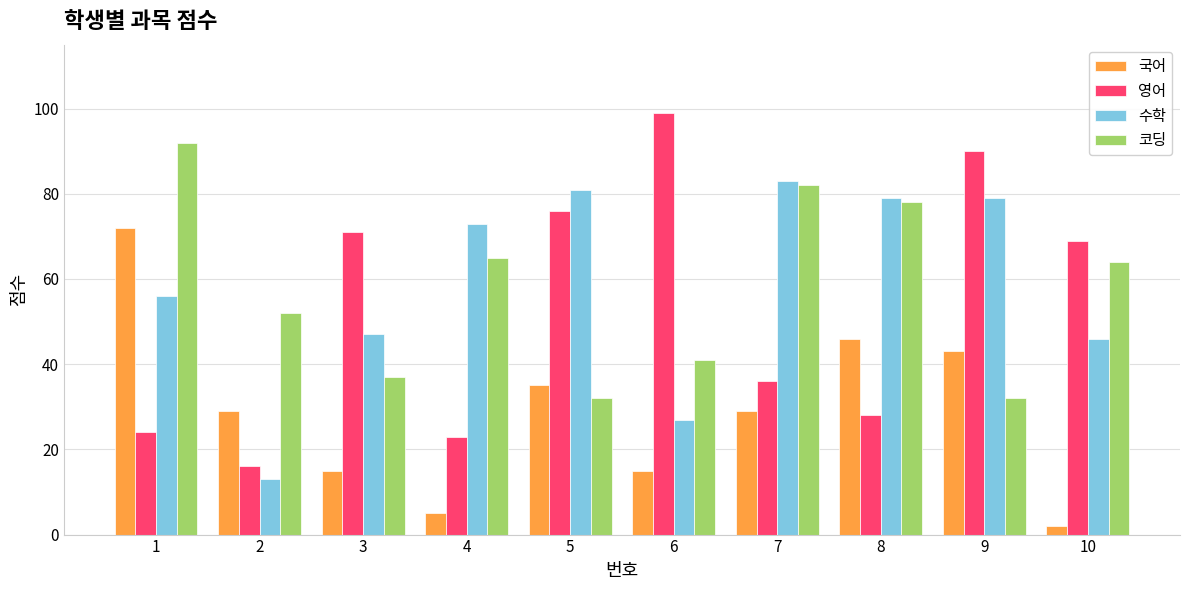

How many bars are there in each group?

4